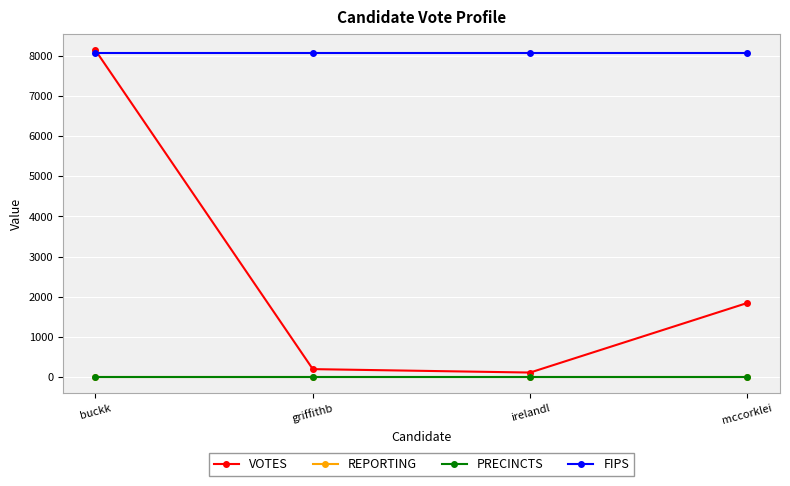

Does the chart have visible grid lines?

Yes